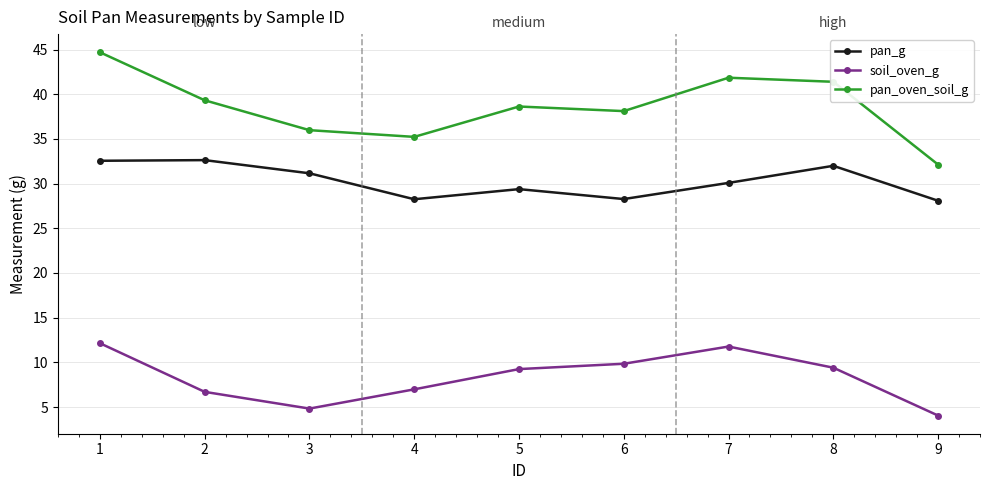

The value of pan_g at 3 is 43.3. True or false?

False